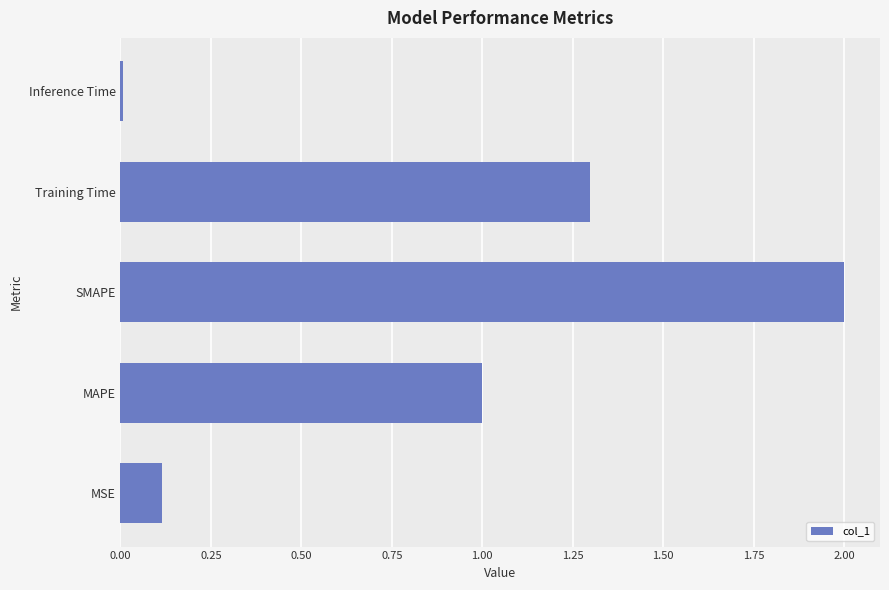

Between MAPE and Inference Time, which is larger?

MAPE